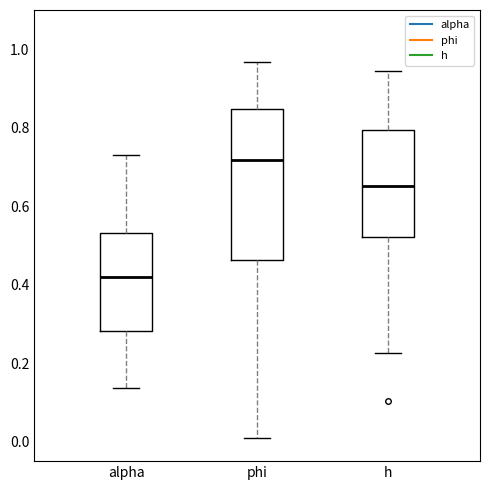

Which box's median line is the lowest?

alpha